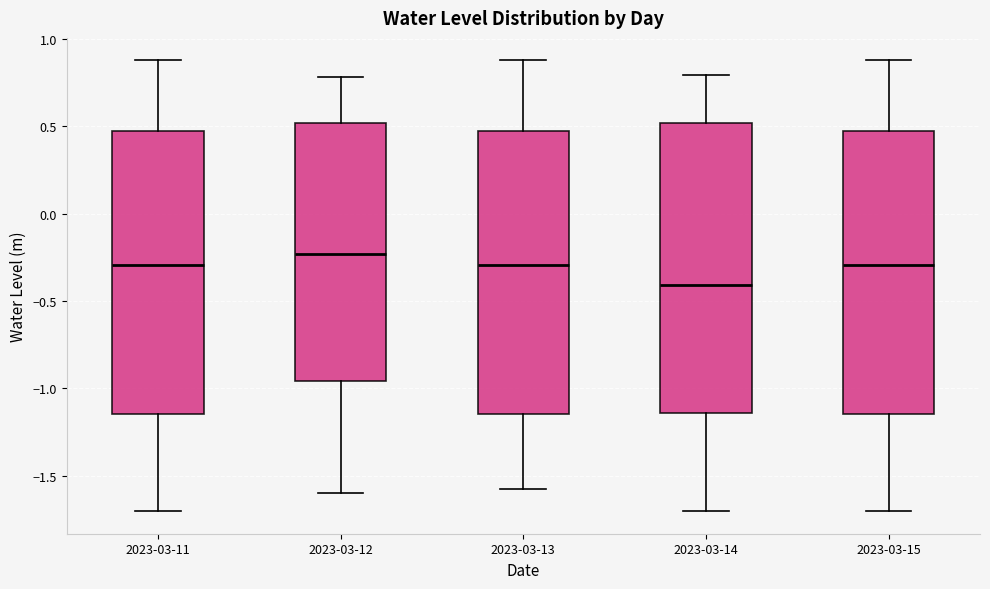

Reading left to right, read every box against the y-axis: the position of its median line, the range the box covers, and the ends of its whiskers. The values are not printed on the chart, so give them approximately, as read against the axis.

2023-03-11: median -0.30, box -1.15 to 0.45, whiskers -1.70 to 0.90
2023-03-12: median -0.25, box -0.95 to 0.50, whiskers -1.60 to 0.80
2023-03-13: median -0.30, box -1.15 to 0.45, whiskers -1.60 to 0.90
2023-03-14: median -0.40, box -1.15 to 0.50, whiskers -1.70 to 0.80
2023-03-15: median -0.30, box -1.15 to 0.45, whiskers -1.70 to 0.90